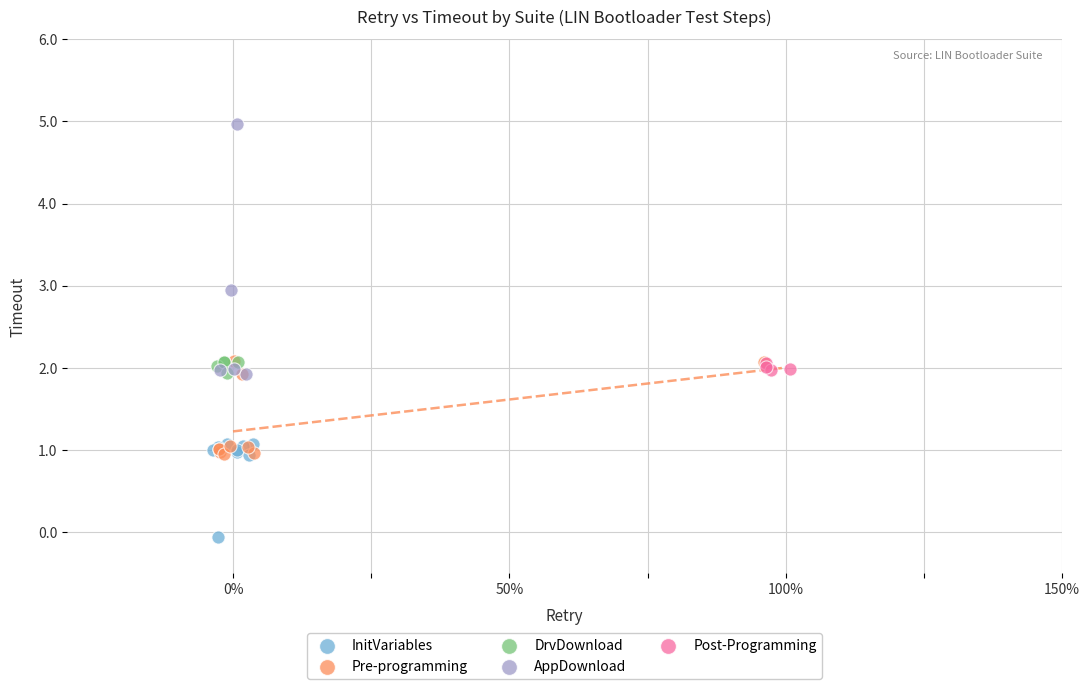

What are all the series names shown in the legend?

InitVariables, Pre-programming, DrvDownload, AppDownload, Post-Programming